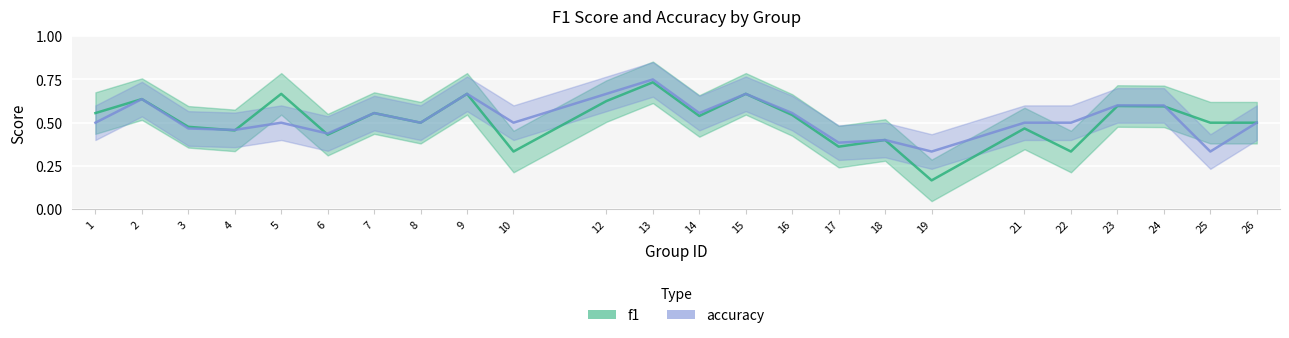

At which category does the chart reach its peak across all series?

13